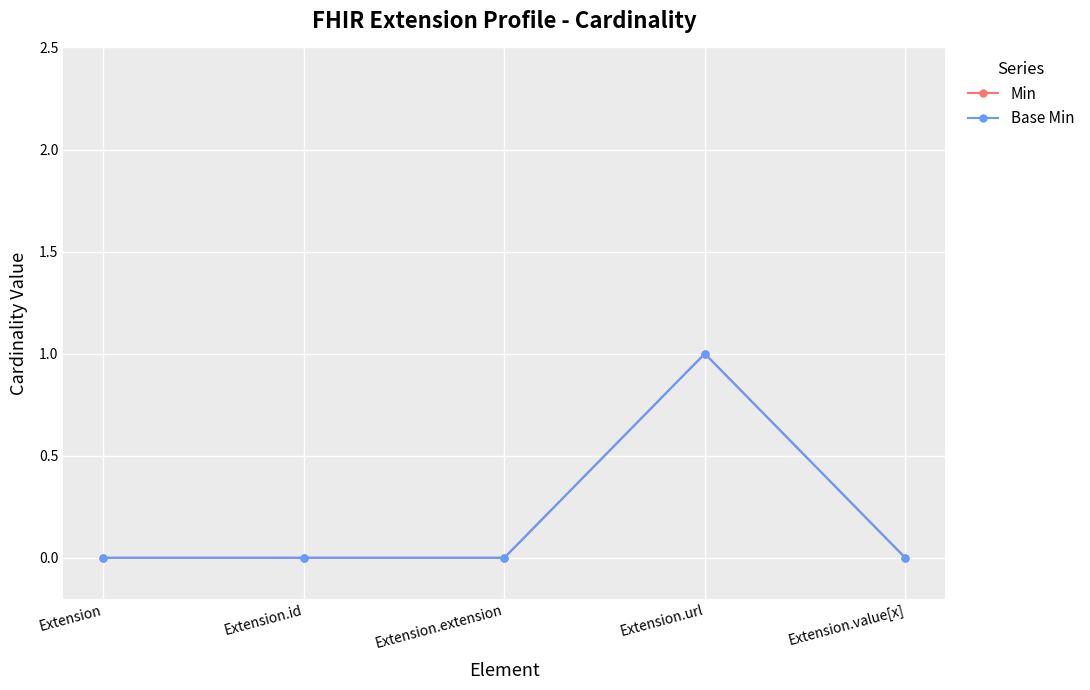

Is this an area chart (filled region under the line)?

No